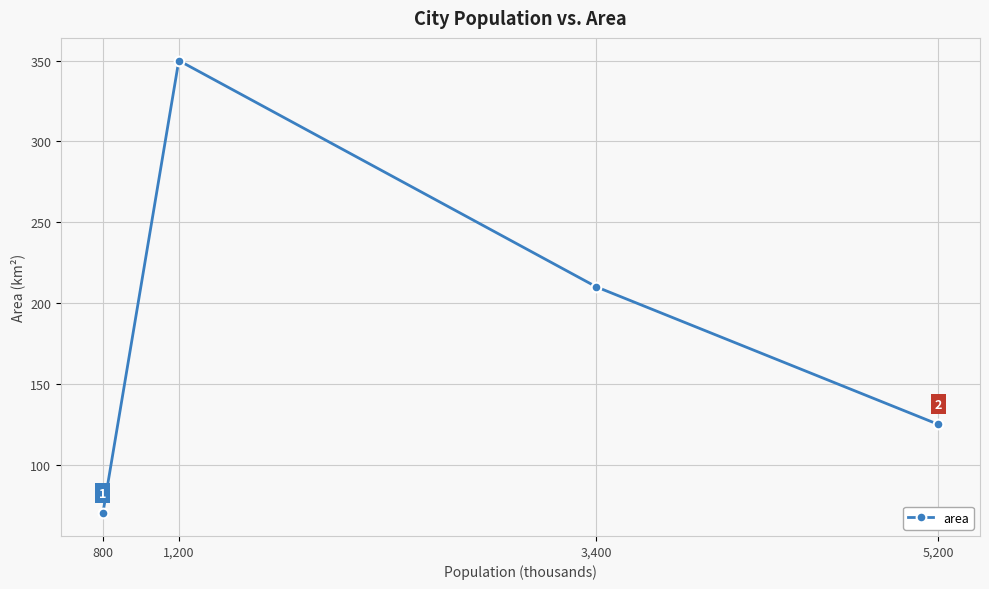

Count the number of data series in this chart.

1